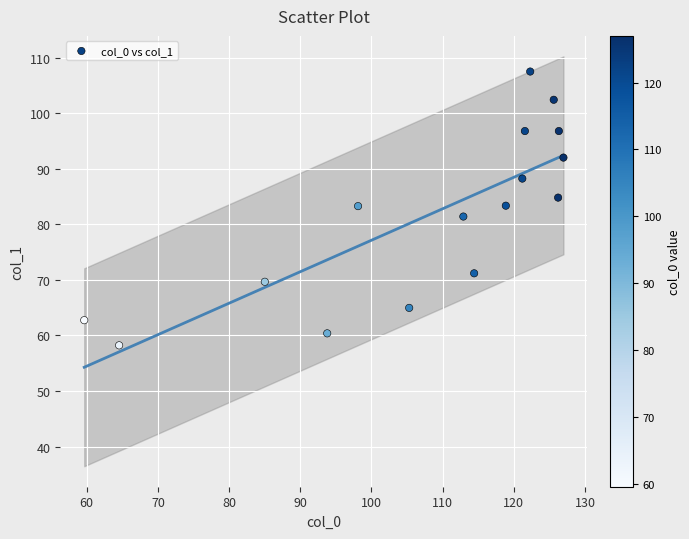

What is the range of X values (max minus min)?

67.3